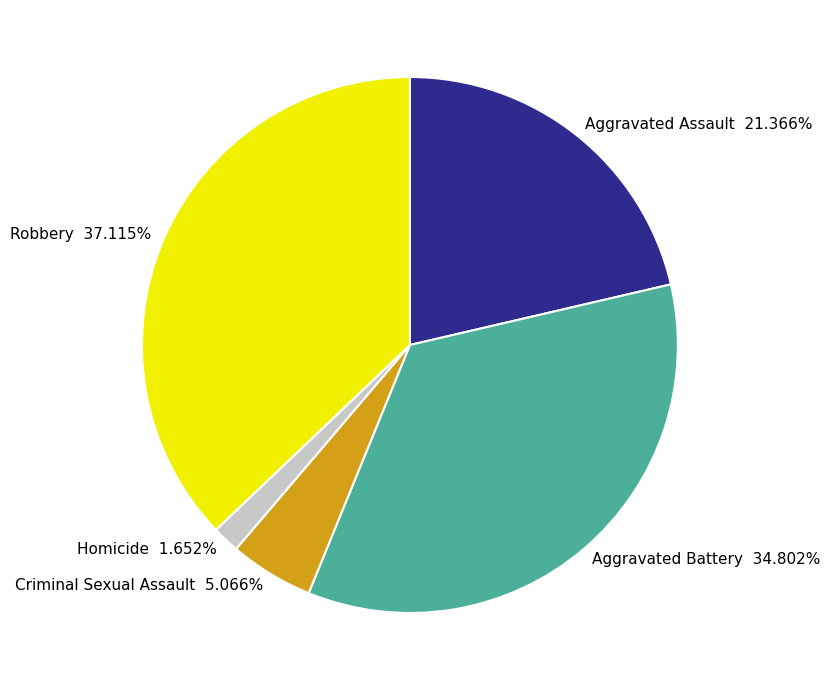

Which slice is the largest?

Robbery